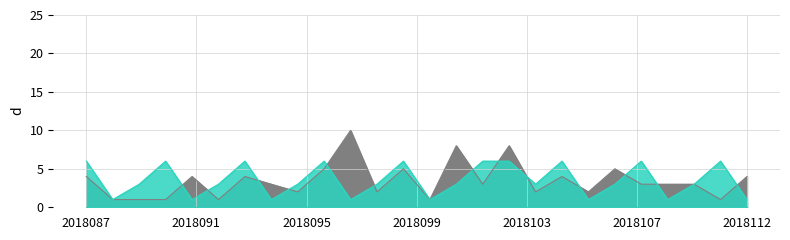

Reading left to right, list all the values displayed in this chart.

col_1: 6	1	3	6	1	3	6	1	3	6	1	3	6	1	3	6	6	3	6	1	3	6	1	3	6	1
col_7: 4	1	1	1	4	1	4	3	2	5	10	2	5	1	8	3	8	2	4	2	5	3	3	3	1	4